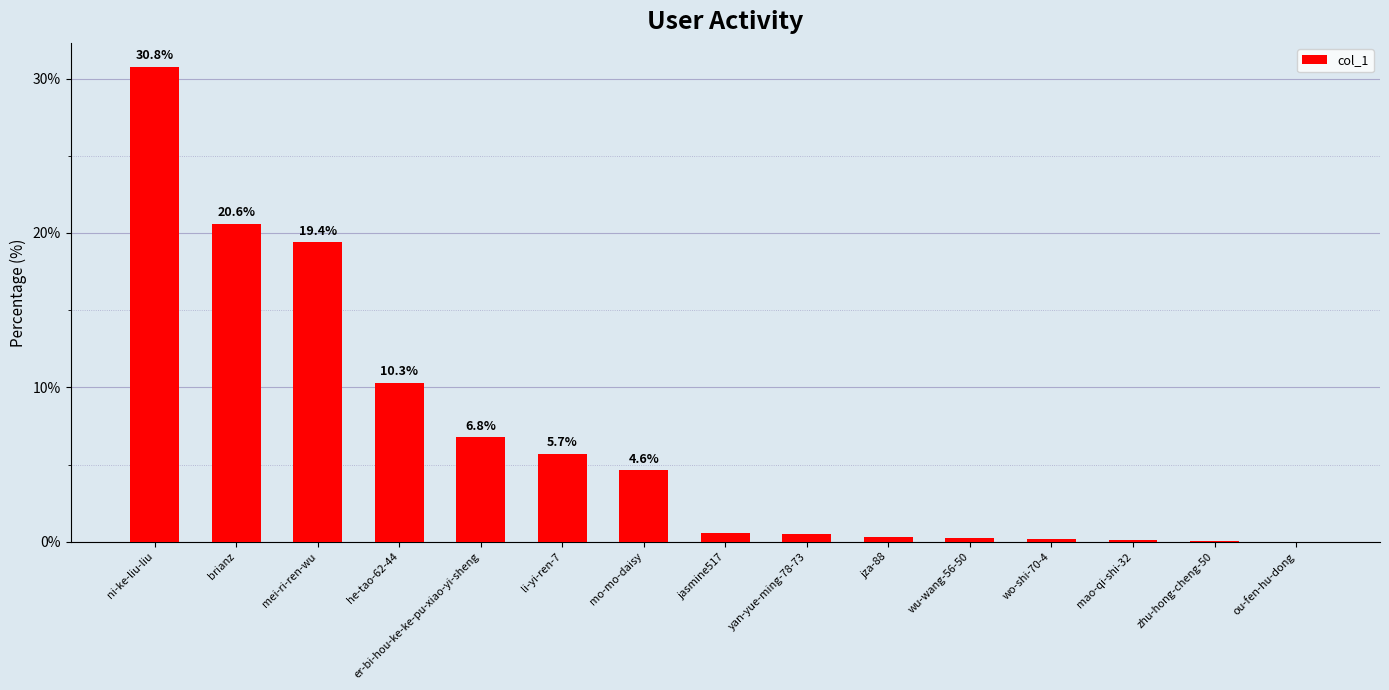

Count the number of categories in the chart.

15